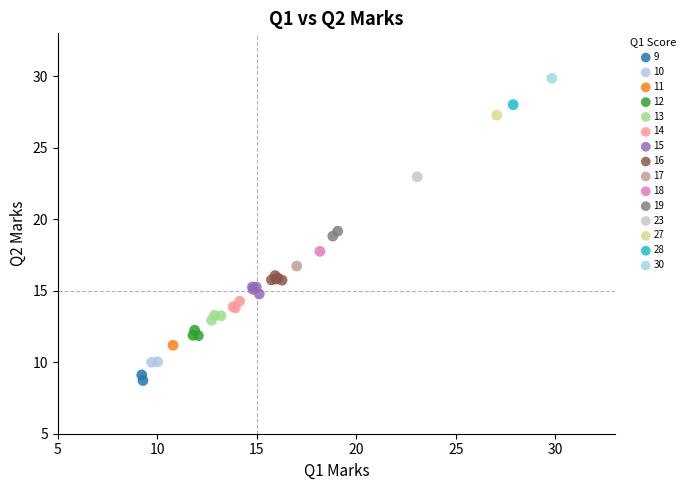

What are all the series names shown in the legend?

9, 10, 11, 12, 13, 14, 15, 16, 17, 18, 19, 23, 27, 28, 30